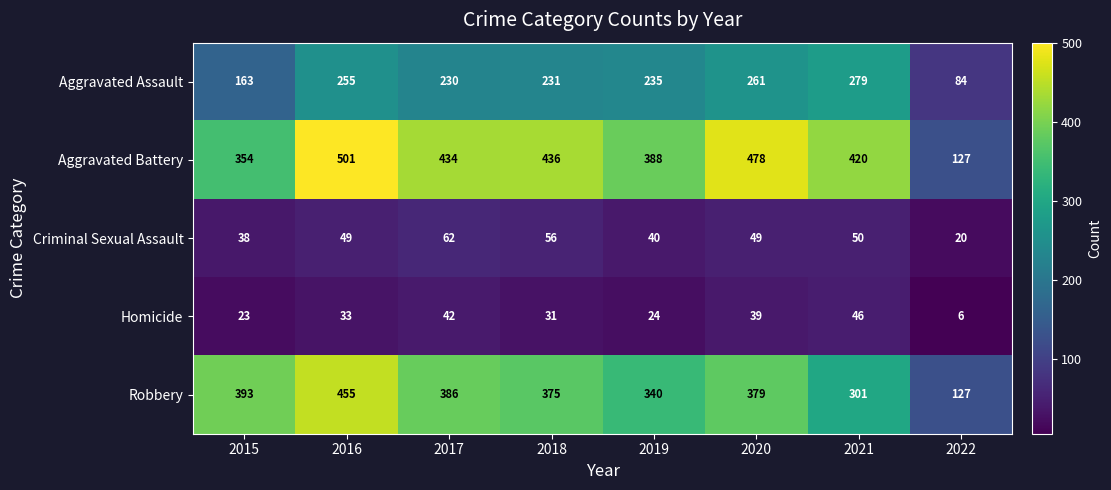

What is the difference between the maximum and minimum values in the Criminal Sexual Assault series?

42